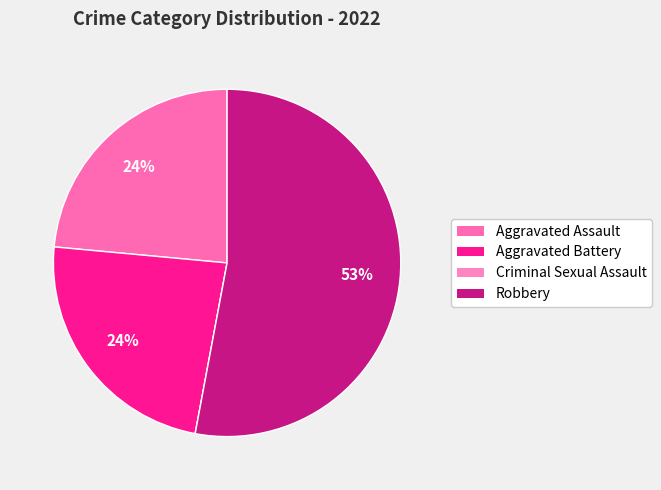

Which slice is the largest?

Robbery